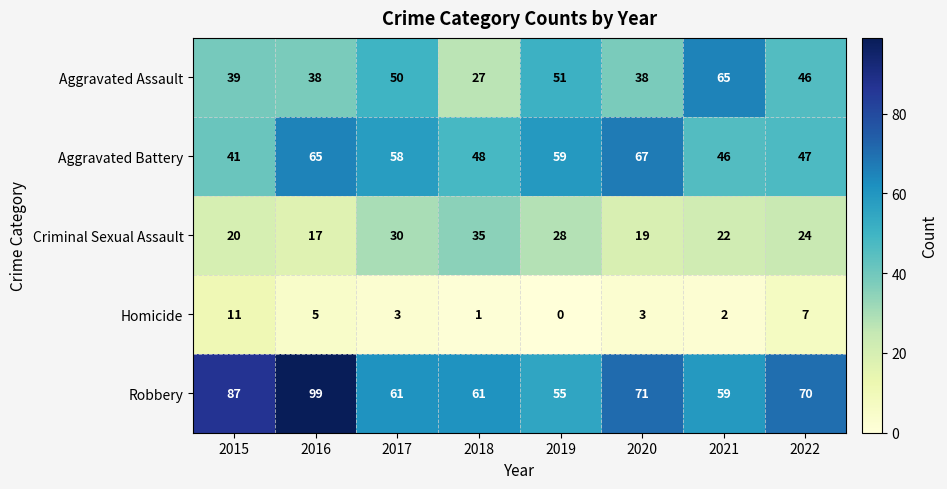

At which category is the sum across all series the highest?

2016